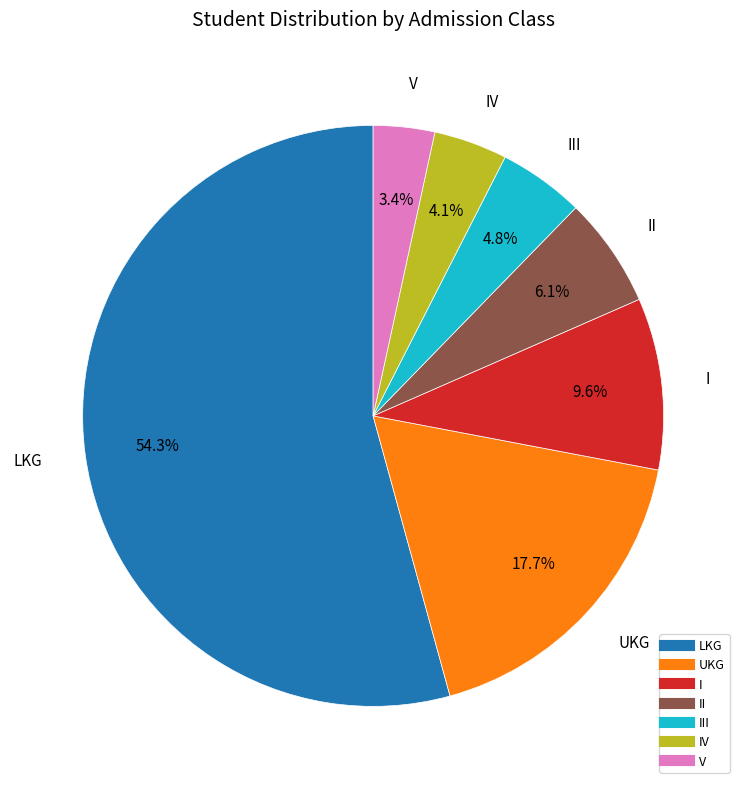

Is there any slice that represents more than half of the pie?

Yes